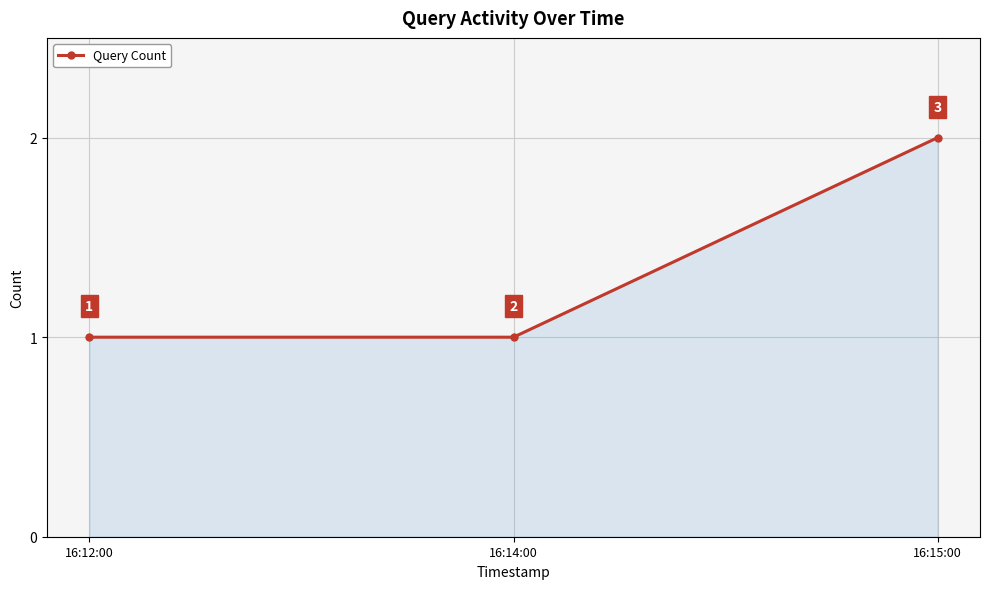

What is the sum of all values?

4